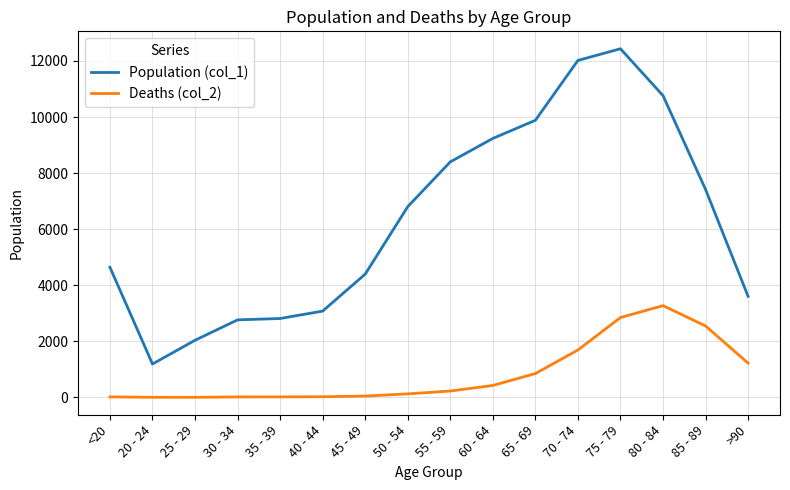

What is the spread (max minus min) of values at 60 - 64?

8810